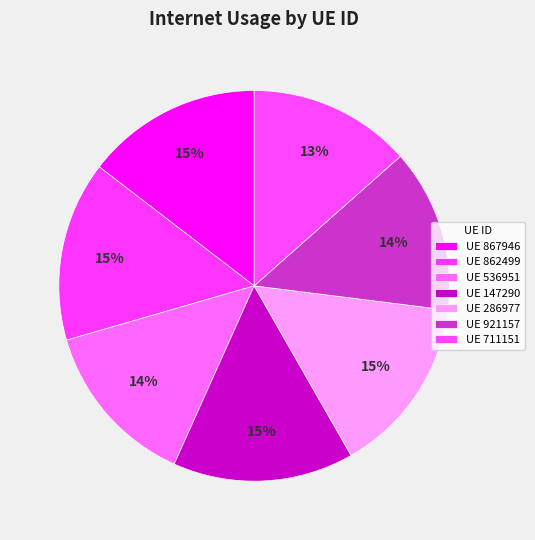

Which slice is the smallest?

711151